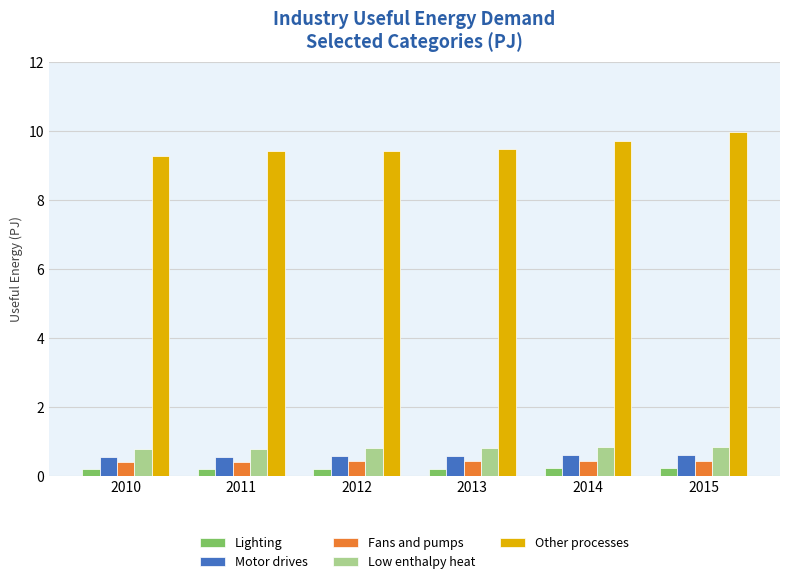

The Low enthalpy heat series shows 1.2 at 2013. True or false?

False